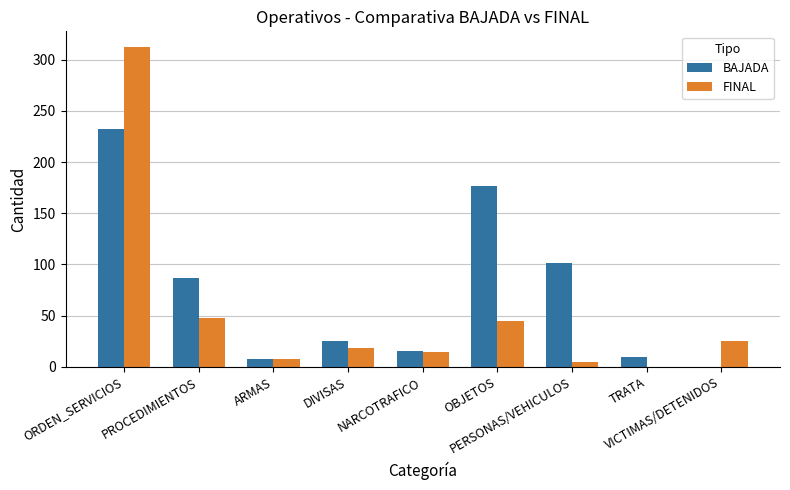

Which series has the largest total across all categories?

BAJADA